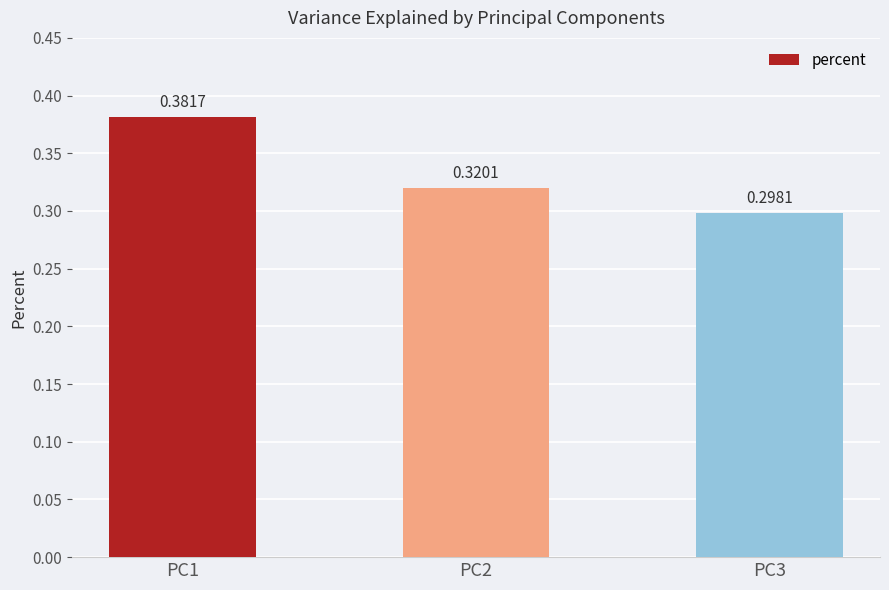

What is the sum of the values at PC3 and PC2?

0.6